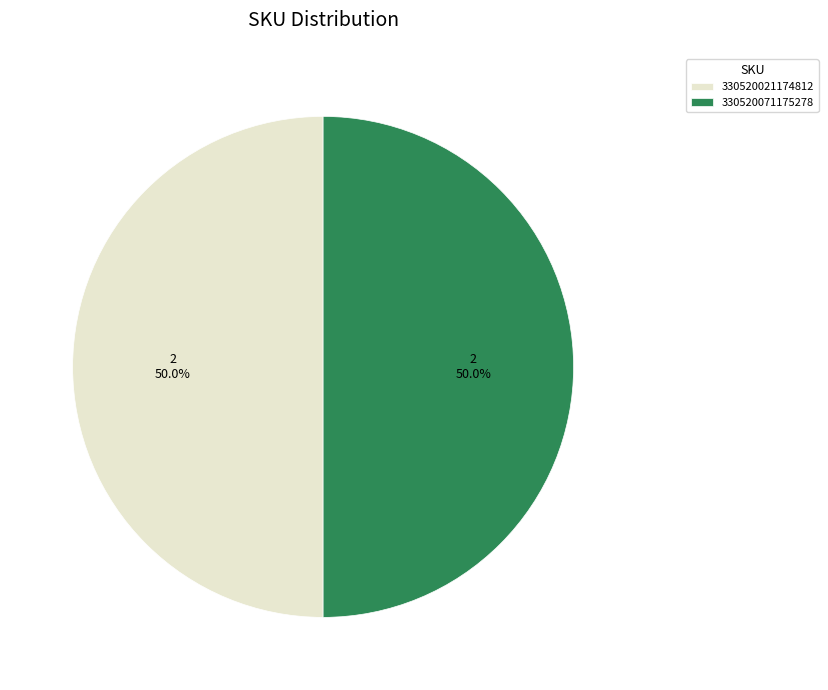

Is the sum of 330520071175278 and 330520021174812 greater than half?

Yes